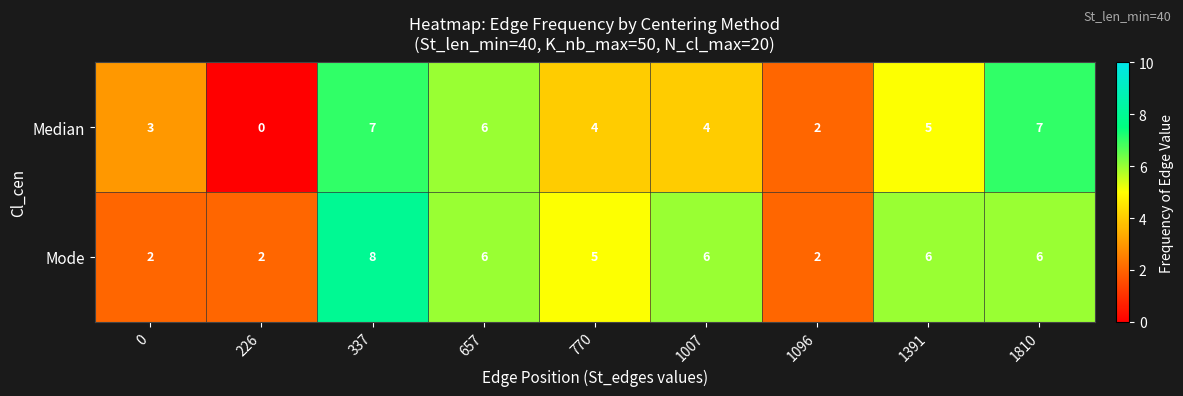

True or false: Mode has a value of 8 at 770.

False